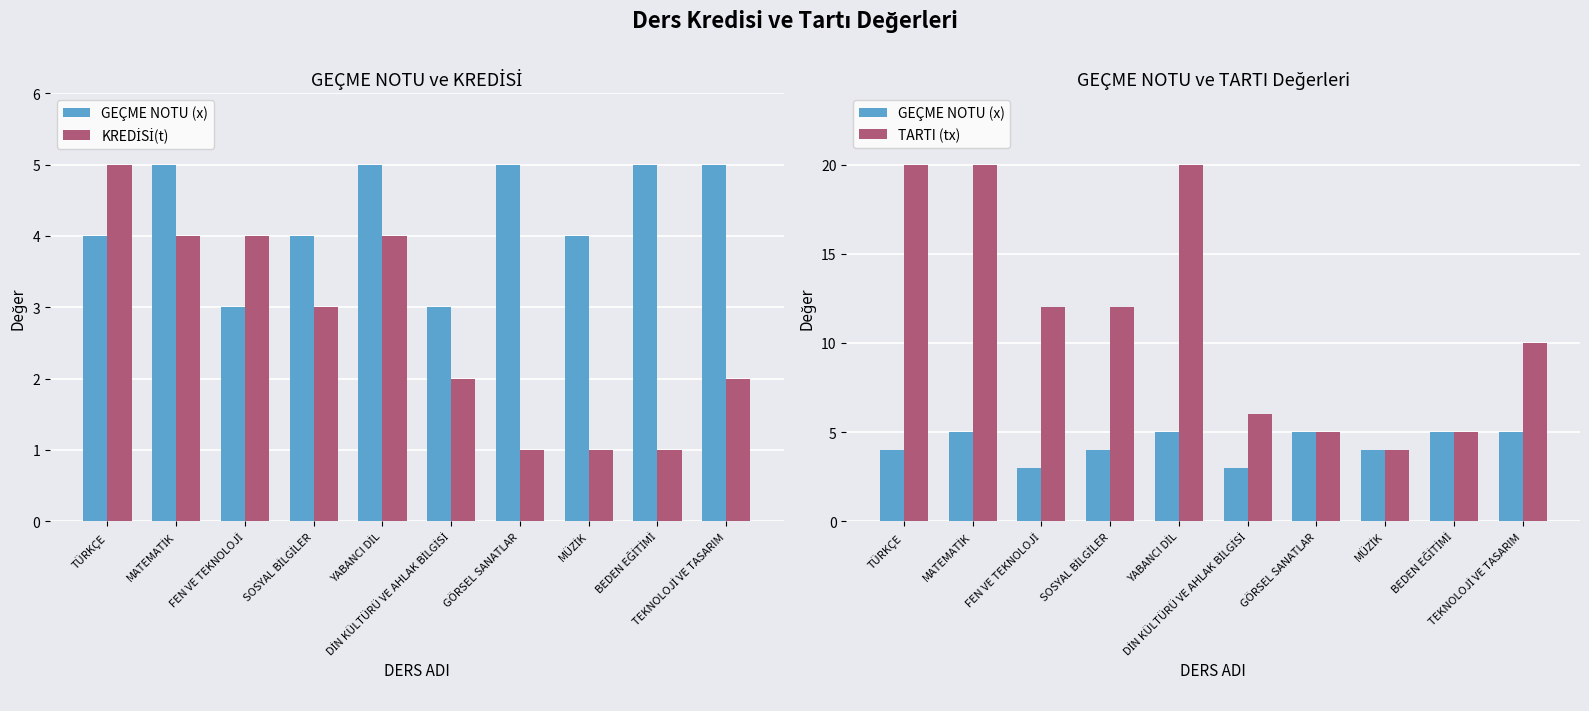

Is it true that KREDİSİ(t) equals 5 at TÜRKÇE?

True